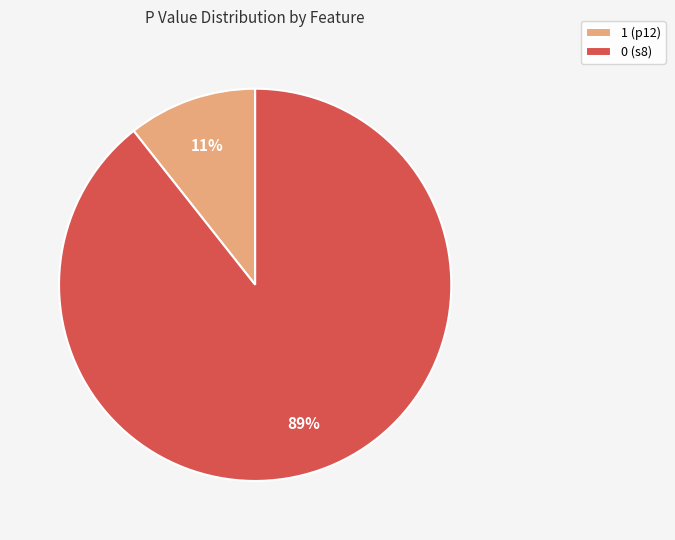

To the nearest percent, what is the average slice percentage?

50%